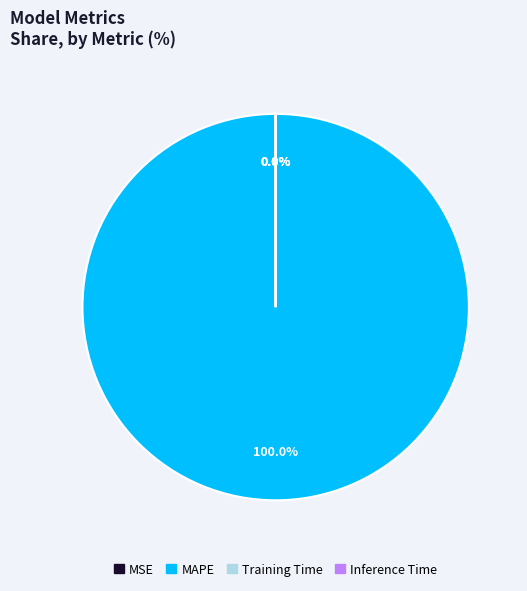

Which category has the biggest portion of the pie?

MAPE